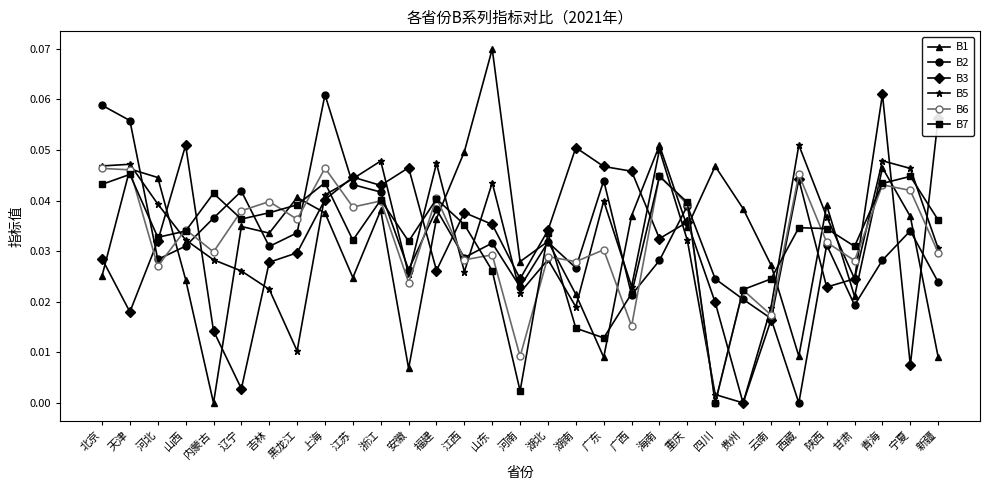

Where is the first local maximum for B1?

天津